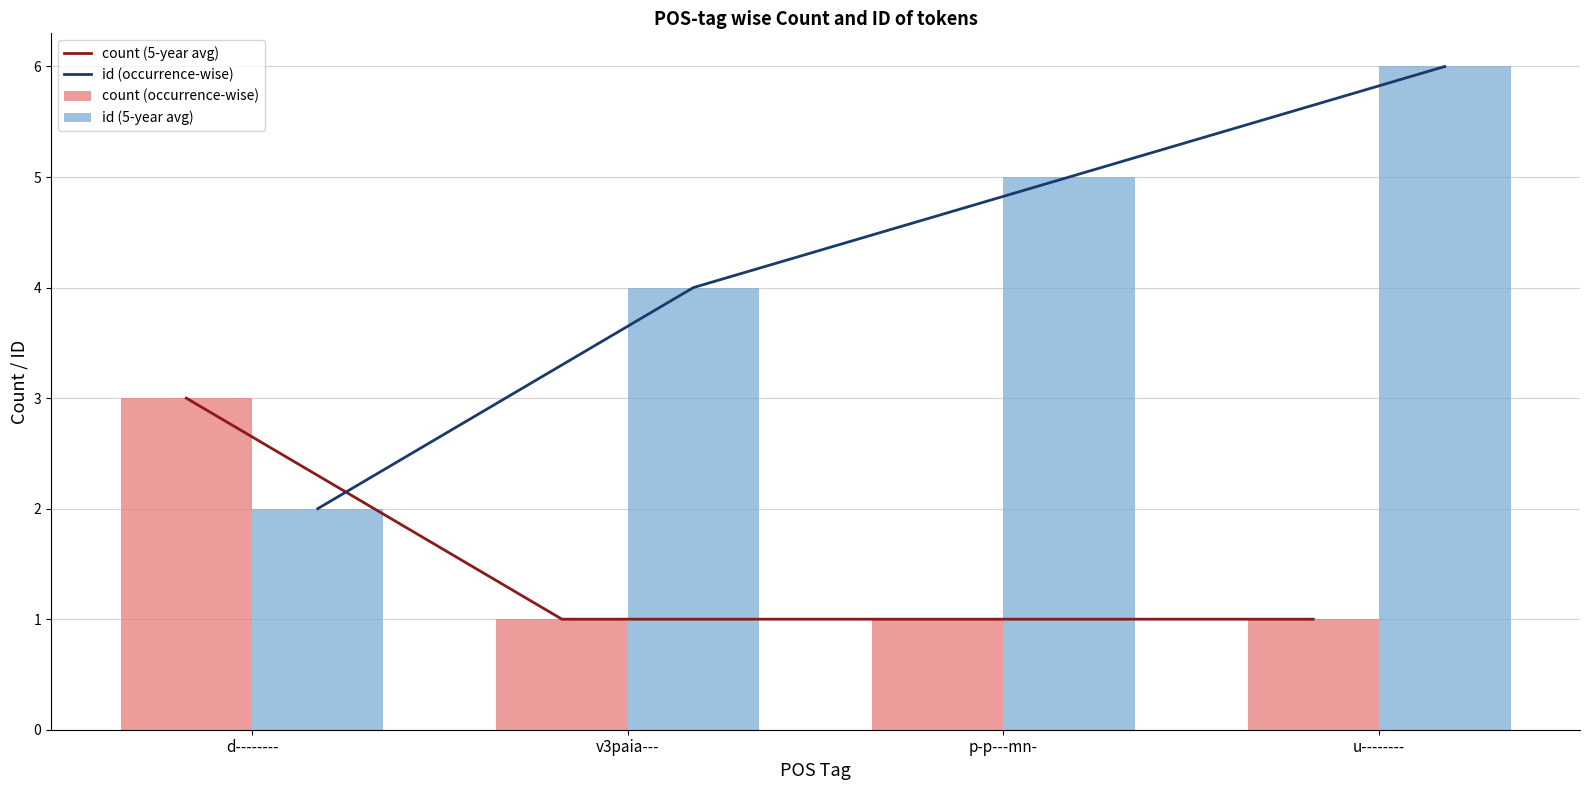

Reading right to left, what are all the values shown in this chart?

count (5-year avg): 1	1	1	3
id (occurrence-wise): 6	5	4	2
count (occurrence-wise): 1	1	1	3
id (5-year avg): 6	5	4	2